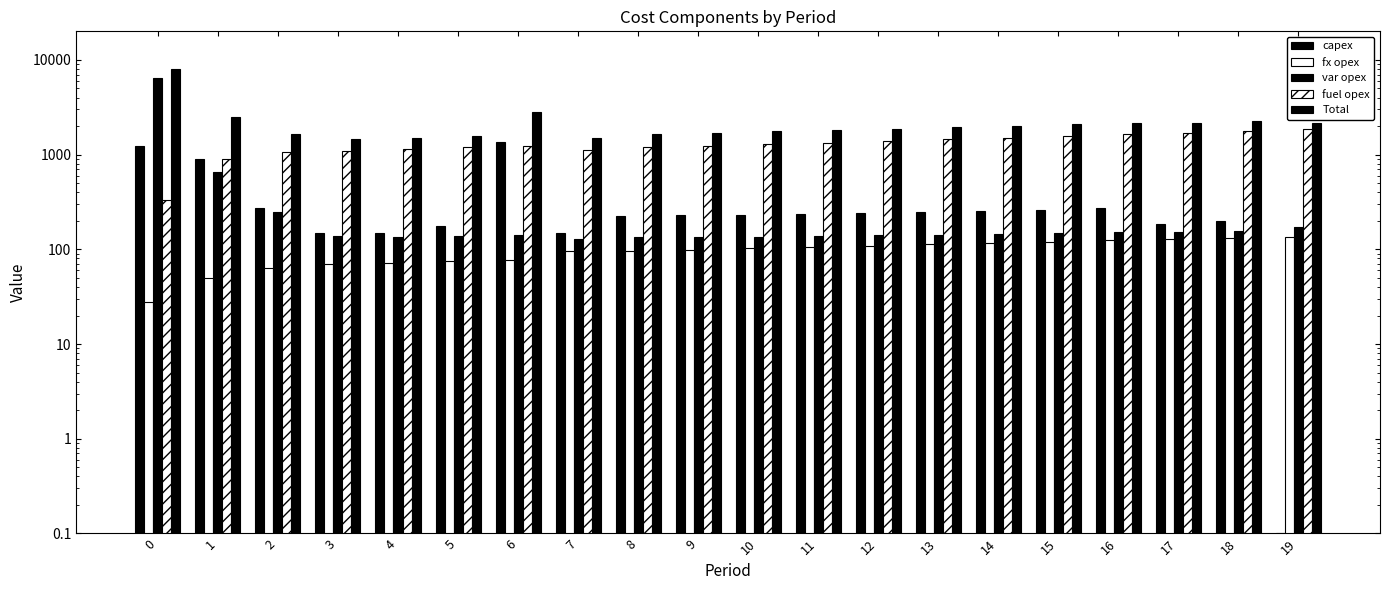

Reading left to right, what are all the values shown in this chart?

capex: 0=1234.0	1=893.0	2=272.0	3=150.0	4=150.0	5=175.0	6=1368.0	7=150.0	8=227.0	9=229.0	10=231.0	11=234.0	12=239.0	13=247.0	14=256.0	15=263.0	16=270.0	17=187.0	18=201.0	19=0.1
fx opex: 0=28.0	1=50.0	2=63.0	3=70.0	4=72.0	5=75.0	6=77.0	7=95.0	8=96.0	9=99.0	10=102.0	11=106.0	12=109.0	13=113.0	14=116.0	15=120.0	16=124.0	17=128.0	18=132.0	19=135.0
var opex: 0=6444.0	1=658.0	2=245.0	3=137.0	4=135.0	5=137.0	6=140.0	7=128.0	8=134.0	9=134.0	10=135.0	11=138.0	12=140.0	13=143.0	14=146.0	15=148.0	16=151.0	17=154.0	18=157.0	19=171.0
fuel opex: 0=328.0	1=905.0	2=1067.0	3=1094.0	4=1142.0	5=1193.0	6=1245.0	7=1126.0	8=1188.0	9=1234.0	10=1285.0	11=1336.0	12=1391.0	13=1448.0	14=1508.0	15=1569.0	16=1635.0	17=1701.0	18=1773.0	19=1862.0
Total: 0=8034.0	1=2506.0	2=1647.0	3=1451.0	4=1499.0	5=1580.0	6=2830.0	7=1499.0	8=1645.0	9=1696.0	10=1753.0	11=1814.0	12=1879.0	13=1951.0	14=2026.0	15=2100.0	16=2180.0	17=2170.0	18=2263.0	19=2168.0